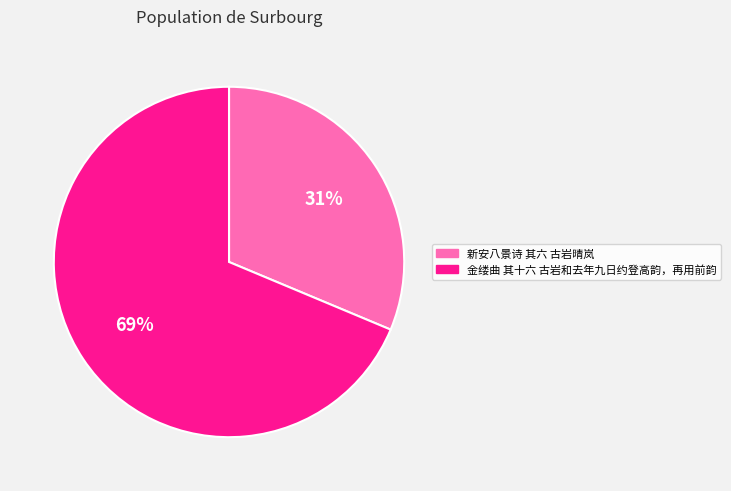

Is the sum of 新安八景诗 其六 古岩晴岚 and 金缕曲 其十六 古岩和去年九日约登高韵，再用前韵 greater than half?

Yes